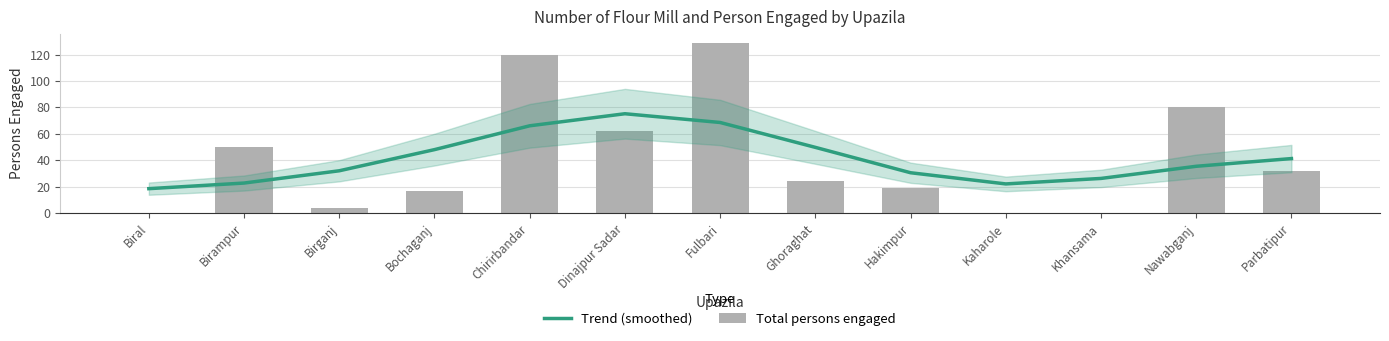

What is the difference between the maximum and minimum values in the Total persons engaged series?

129.0